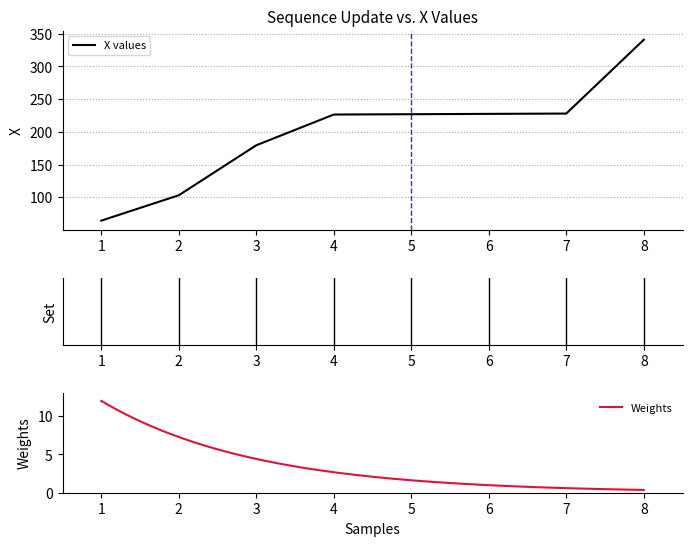

Which has a higher value, 5 or 7?

7